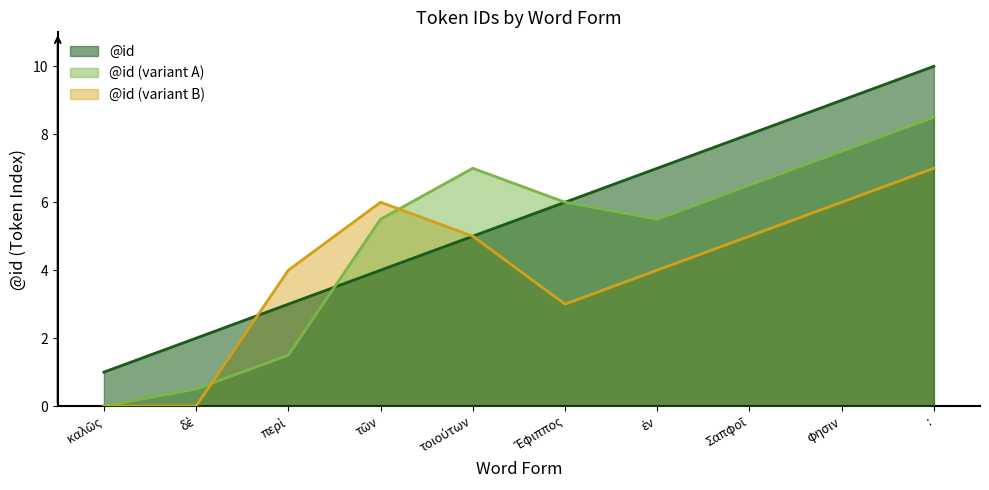

Reading left to right, what are all the values shown in this chart?

1	2	3	4	5	6	7	8	9	10